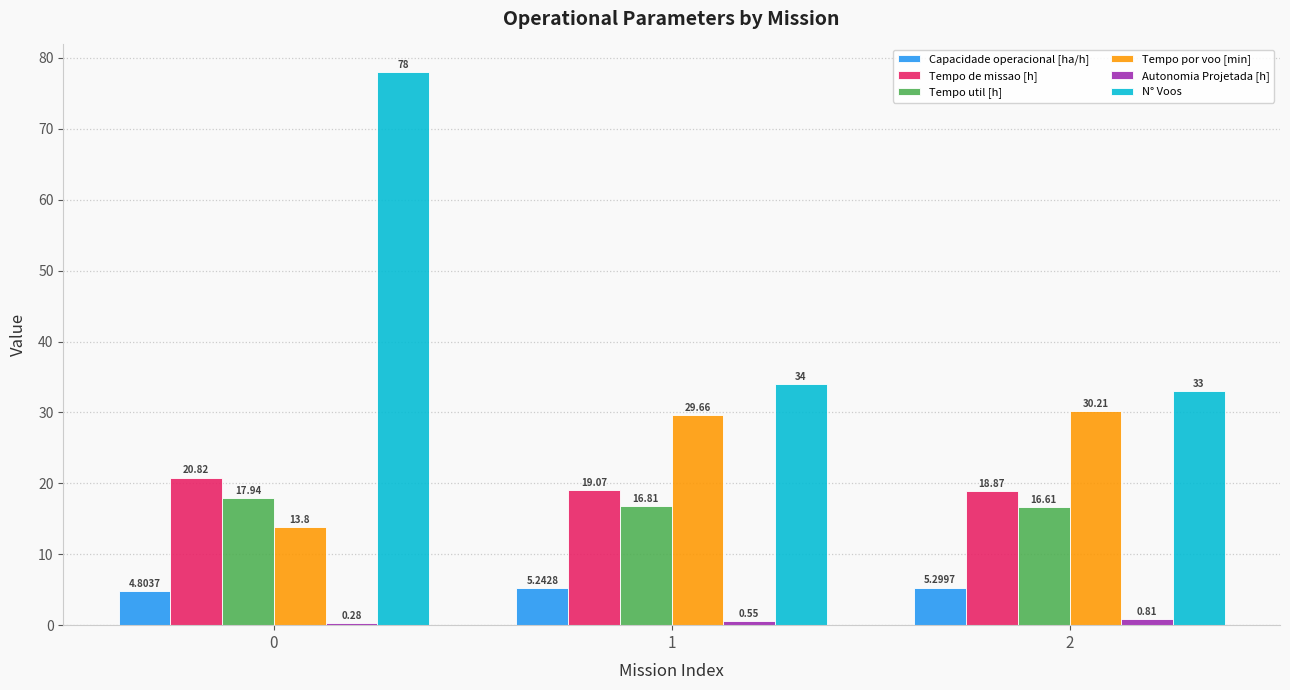

Which series has the largest range (max minus min)?

N° Voos